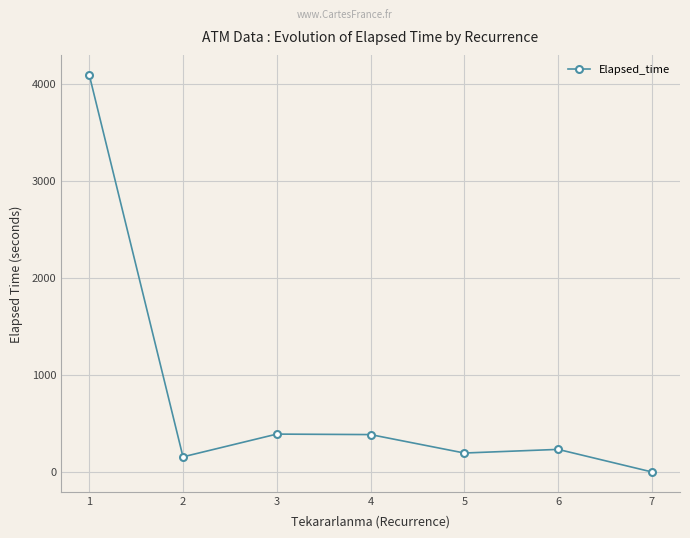

The chart shows a value of 232.5 at 6. True or false?

True